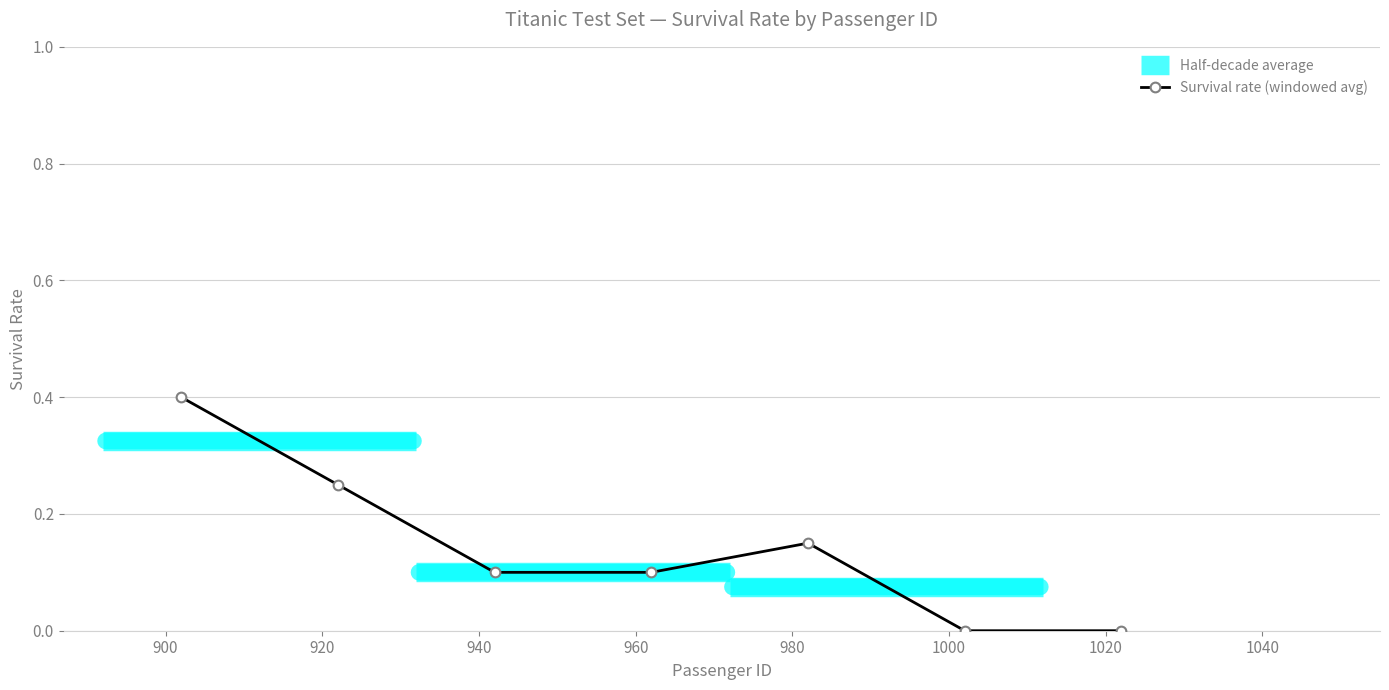

What is the sum of all values?

1.0